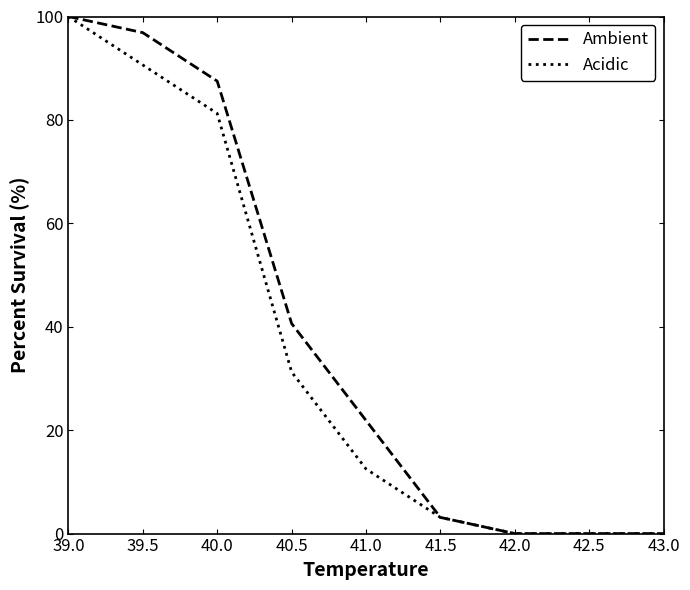

How many lines are shown in the chart?

2